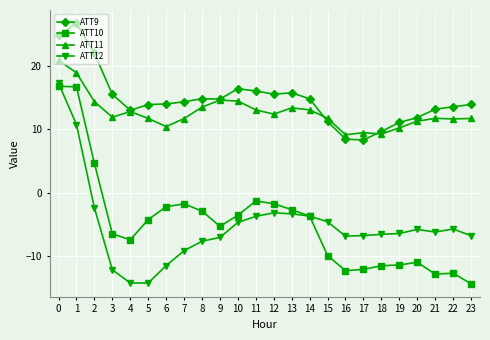

Count the number of data series in this chart.

4